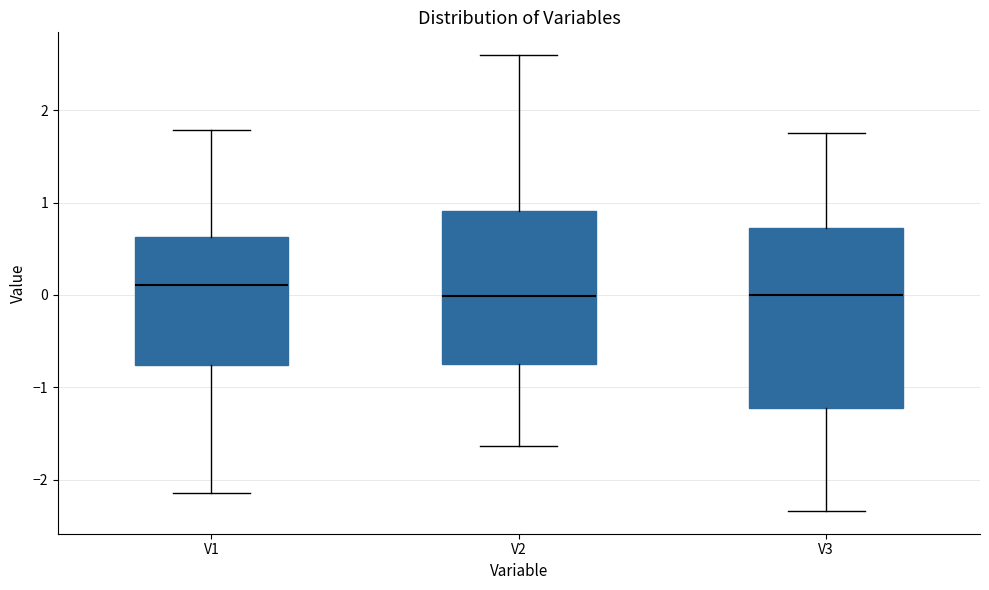

Where does the lower whisker of the box for V2 end on the y-axis? The values are not printed on the chart, so give them approximately, as read against the axis.

-1.6